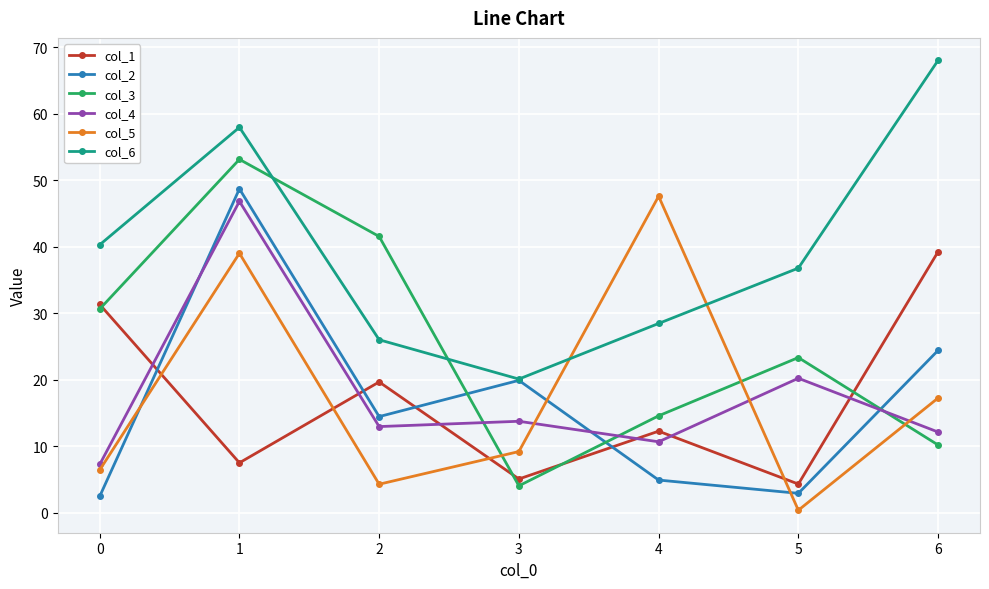

Reading left to right, extract all data points from this chart.

col_1: 31.3	7.5	19.7	5.1	12.3	4.3	39.3
col_2: 2.5	48.7	14.5	19.9	4.9	2.9	24.4
col_3: 30.6	53.2	41.6	4.1	14.6	23.3	10.2
col_4: 7.3	46.8	13.0	13.8	10.7	20.2	12.1
col_5: 6.4	39.0	4.3	9.2	47.6	0.4	17.3
col_6: 40.3	58.0	26.0	20.1	28.5	36.8	68.0